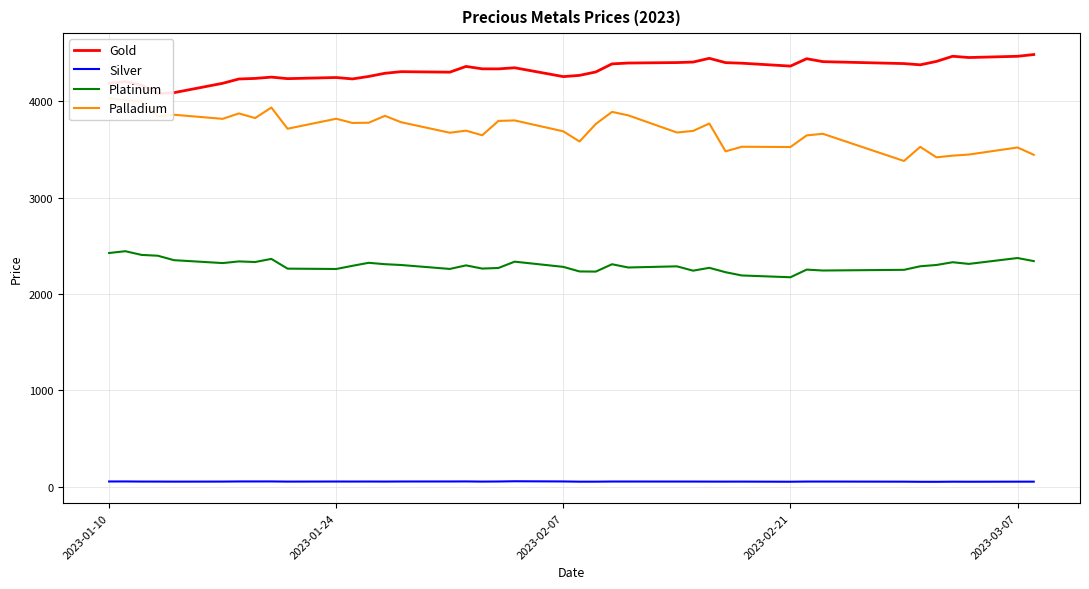

List the series in order of their peak value, highest first.

Gold, Palladium, Platinum, Silver